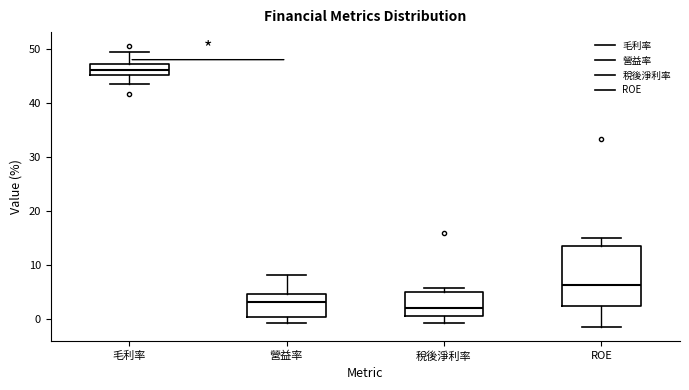

Which box's median line is the lowest?

稅後淨利率